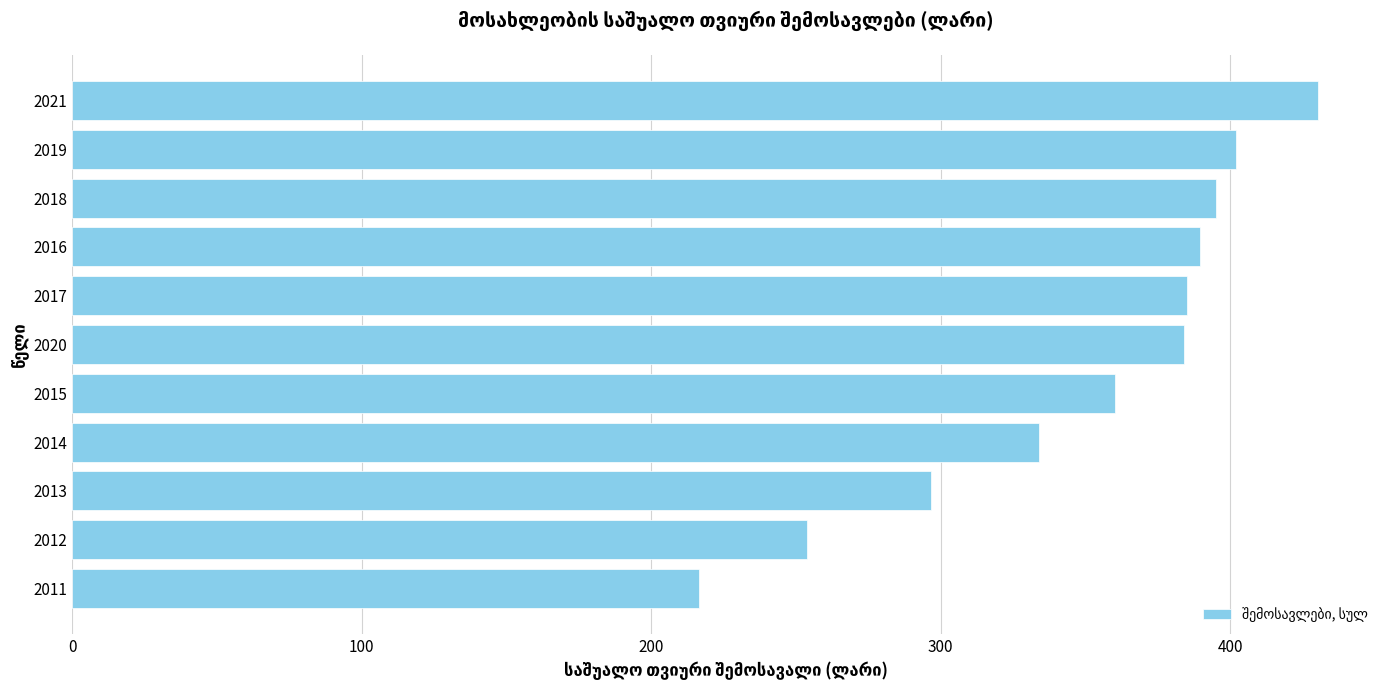

The chart shows a value of 387.9 at 2011. True or false?

False